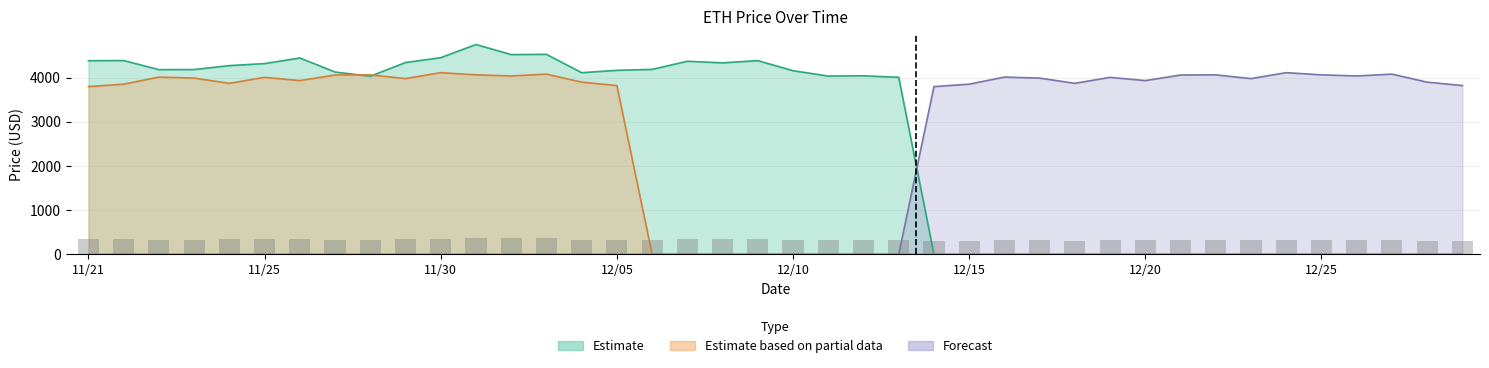

True or false: Forecast has a value of 0.0 at 12/09.

True